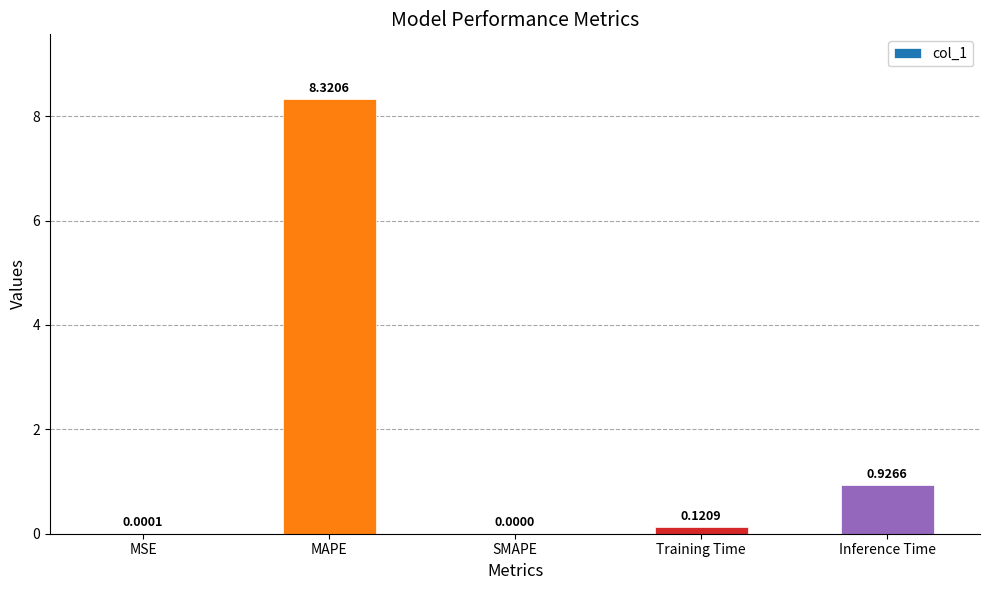

Which has a higher value, SMAPE or MAPE?

MAPE